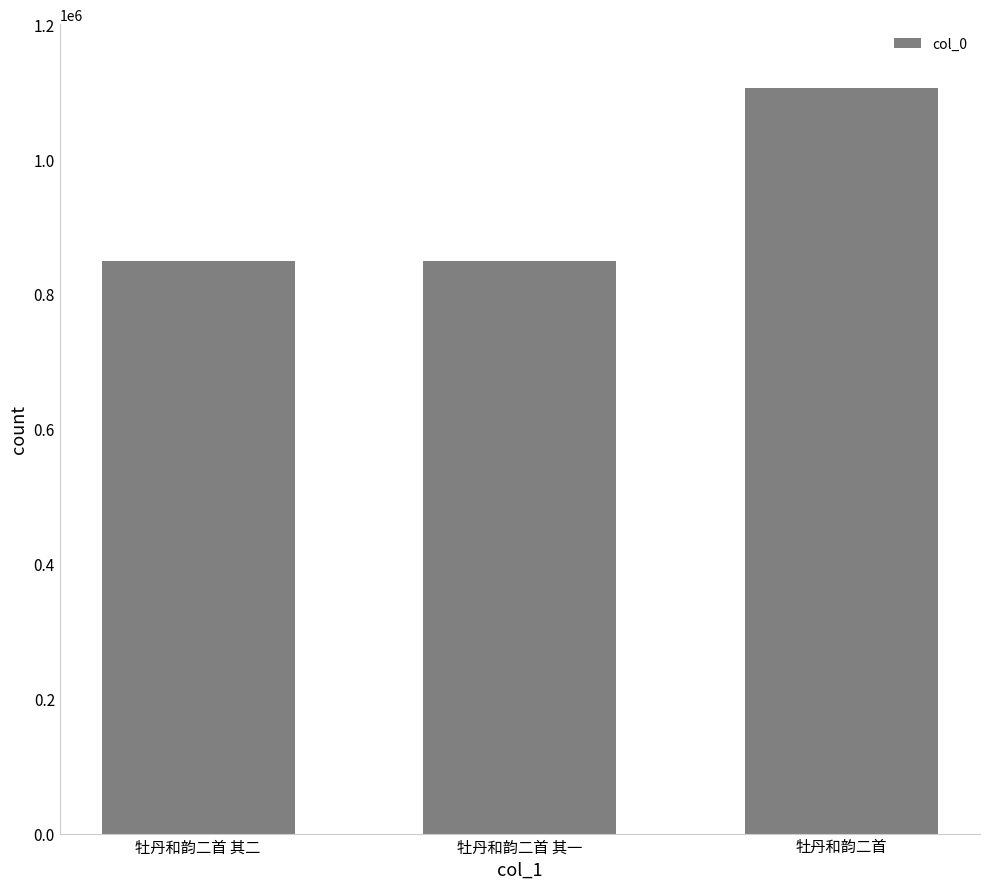

True or false: the data shows 848976 at 牡丹和韵二首 其一.

True